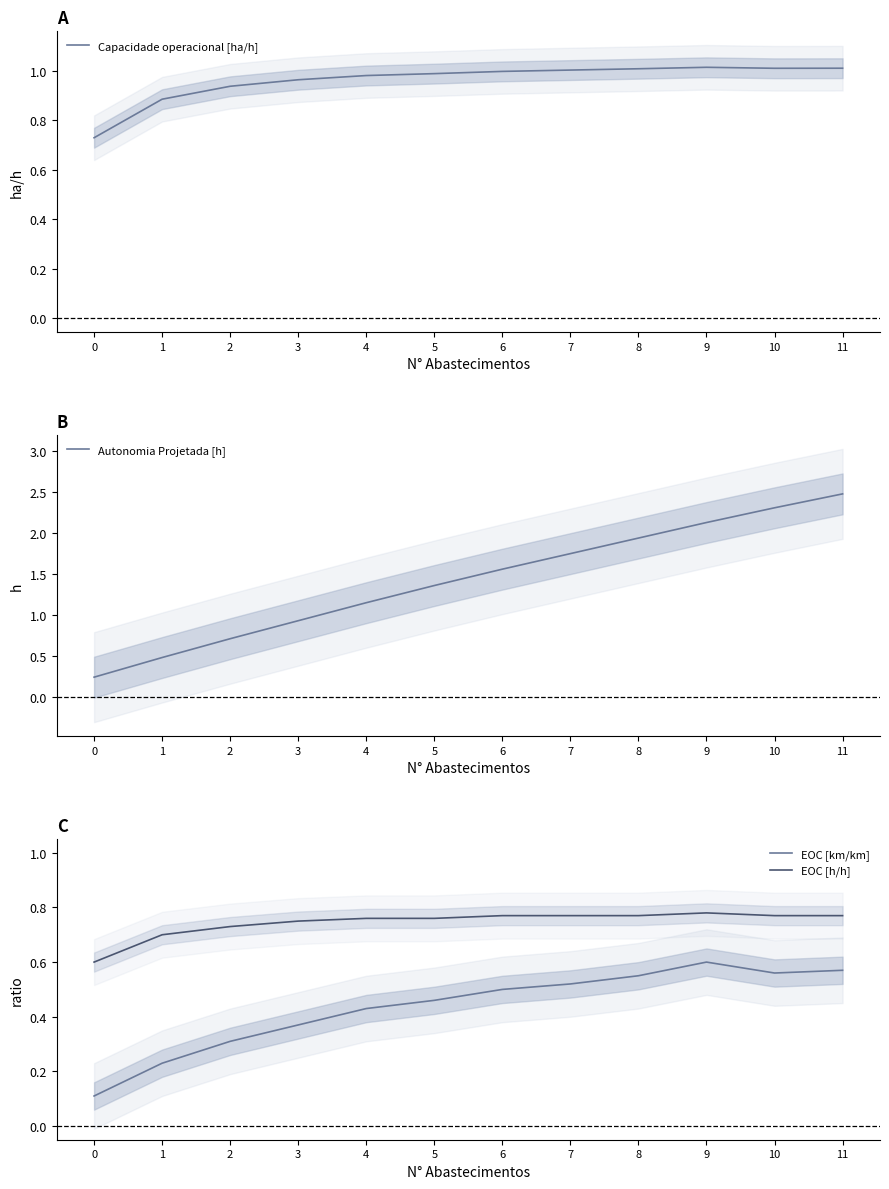

Reading left to right, what are all the values shown in this chart?

Capacidade operacional [ha/h]: 0=0.7	1=0.9	2=0.9	3=1.0	4=1.0	5=1.0	6=1.0	7=1.0	8=1.0	9=1.0	10=1.0	11=1.0
Autonomia Projetada [h]: 0=0.2	1=0.5	2=0.7	3=0.9	4=1.1	5=1.4	6=1.6	7=1.8	8=1.9	9=2.1	10=2.3	11=2.5
EOC [km/km]: 0=0.1	1=0.2	2=0.3	3=0.4	4=0.4	5=0.5	6=0.5	7=0.5	8=0.6	9=0.6	10=0.6	11=0.6
EOC [h/h]: 0=0.6	1=0.7	2=0.7	3=0.8	4=0.8	5=0.8	6=0.8	7=0.8	8=0.8	9=0.8	10=0.8	11=0.8